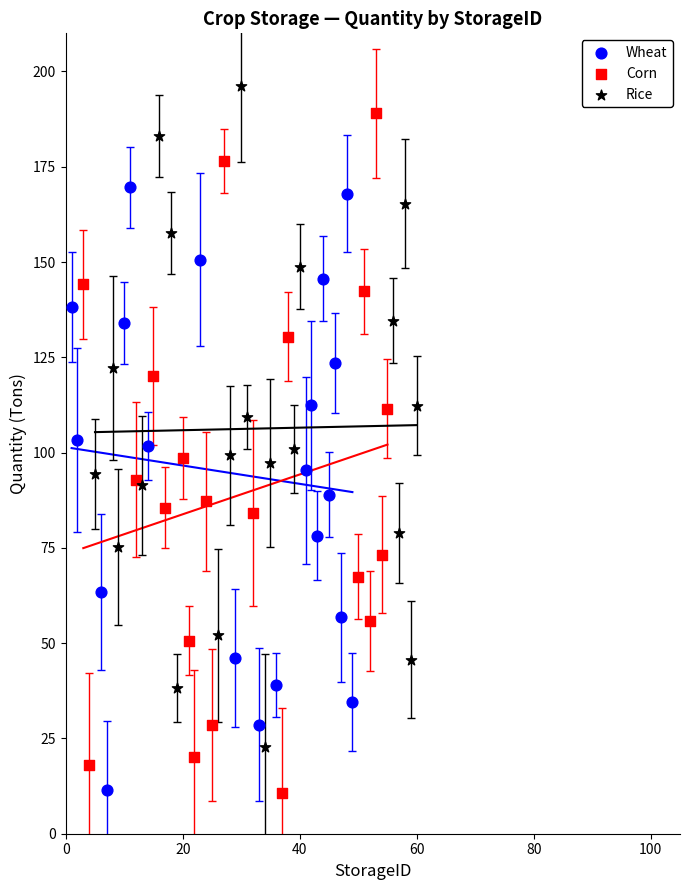

Which series contains the highest Y value?

Rice